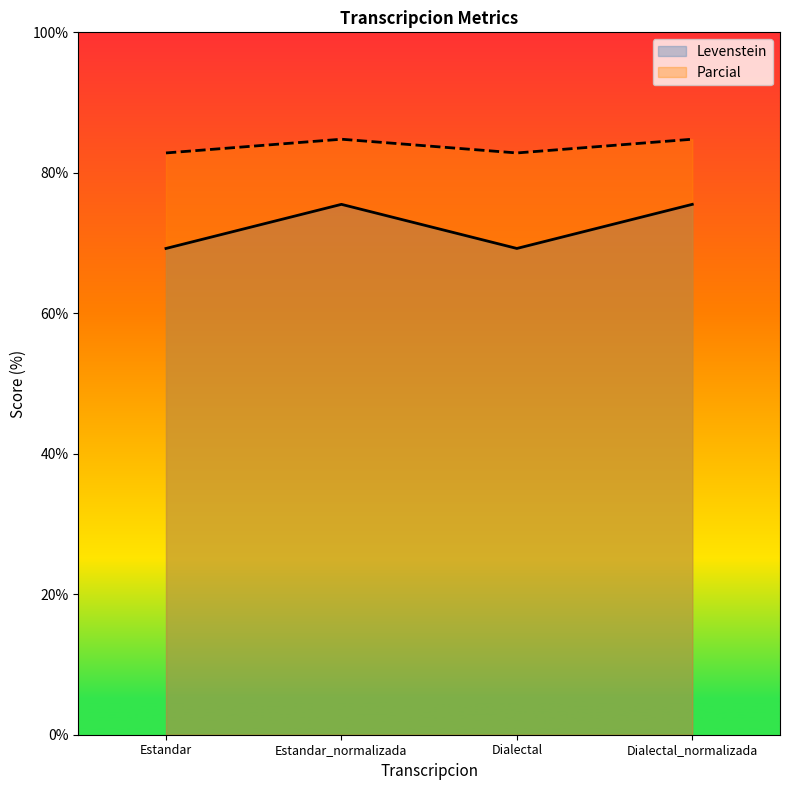

List the series in order of their peak value, highest first.

Parcial, Levenstein